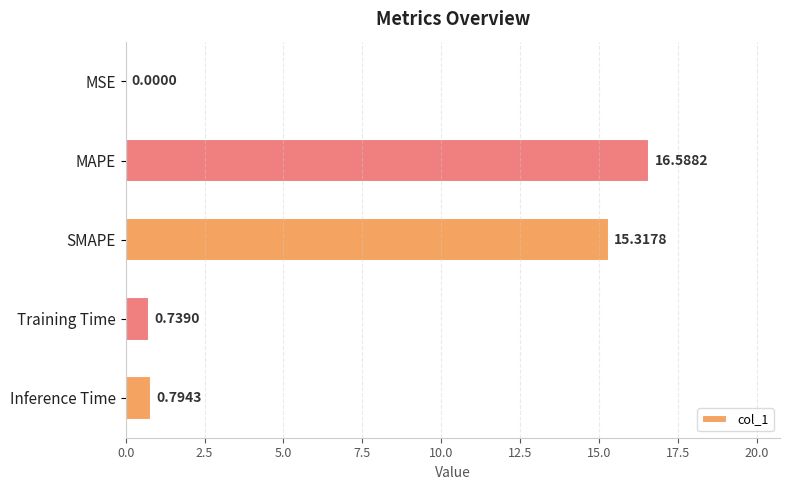

At which category does the chart reach its peak across all series?

MAPE